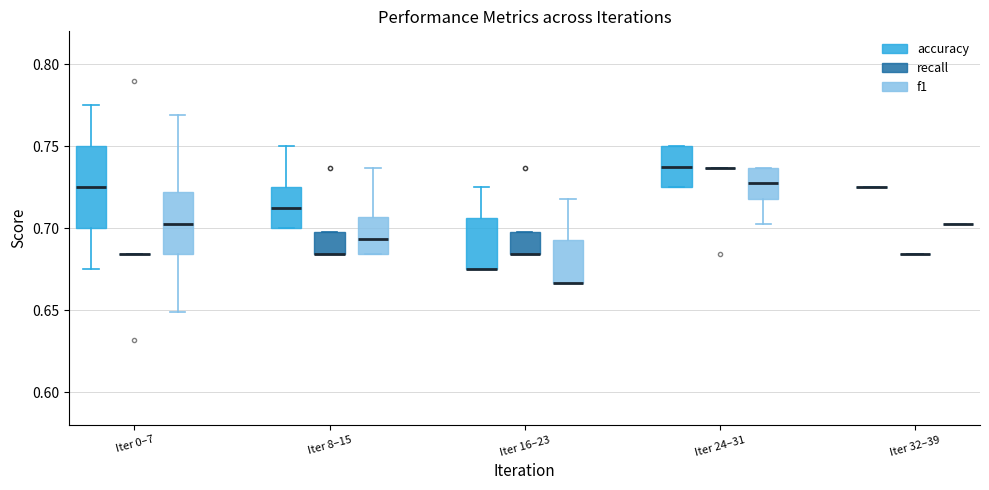

Reading left to right, read every box against the y-axis: the position of its median line, the range the box covers, and the ends of its whiskers. The values are not printed on the chart, so give them approximately, as read against the axis.

Iter 0–7 (accuracy): median 0.725, box 0.700 to 0.750, whiskers 0.675 to 0.775
Iter 0–7 (recall): box collapsed to a line at 0.685, whiskers 0.685 to 0.685
Iter 0–7 (f1): median 0.705, box 0.685 to 0.720, whiskers 0.650 to 0.770
Iter 8–15 (accuracy): median 0.715, box 0.700 to 0.725, whiskers 0.700 to 0.750
Iter 8–15 (recall): median 0.685 (drawn on the box's lower edge), box 0.685 to 0.695, whiskers 0.685 to 0.695
Iter 8–15 (f1): median 0.695, box 0.685 to 0.705, whiskers 0.685 to 0.735
Iter 16–23 (accuracy): median 0.675 (drawn on the box's lower edge), box 0.675 to 0.705, whiskers 0.675 to 0.725
Iter 16–23 (recall): median 0.685 (drawn on the box's lower edge), box 0.685 to 0.695, whiskers 0.685 to 0.695
Iter 16–23 (f1): median 0.665 (drawn on the box's lower edge), box 0.665 to 0.695, whiskers 0.665 to 0.720
Iter 24–31 (accuracy): median 0.740, box 0.725 to 0.750, whiskers 0.725 to 0.750
Iter 24–31 (recall): box collapsed to a line at 0.735, whiskers 0.735 to 0.735
Iter 24–31 (f1): median 0.725, box 0.720 to 0.735, whiskers 0.705 to 0.735
Iter 32–39 (accuracy): box collapsed to a line at 0.725, whiskers 0.725 to 0.725
Iter 32–39 (recall): box collapsed to a line at 0.685, whiskers 0.685 to 0.685
Iter 32–39 (f1): box collapsed to a line at 0.705, whiskers 0.705 to 0.705